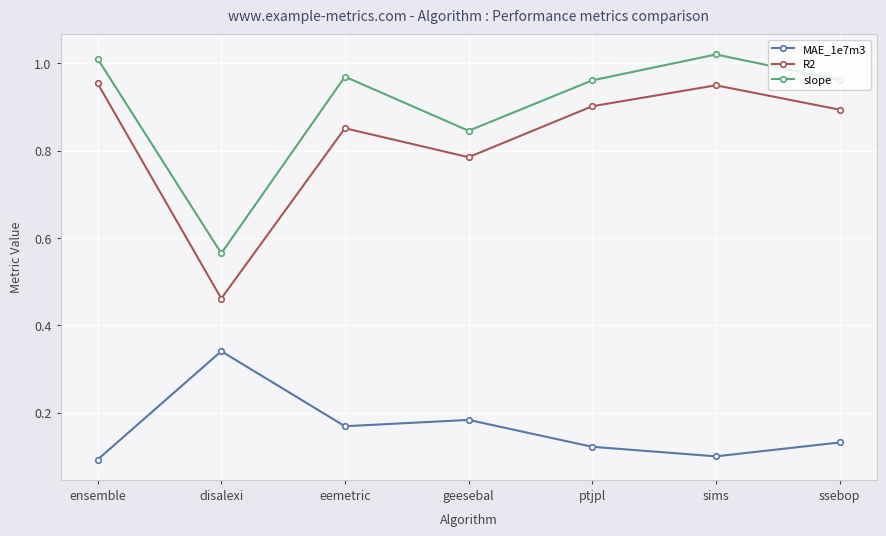

How many data points does each series have?

7